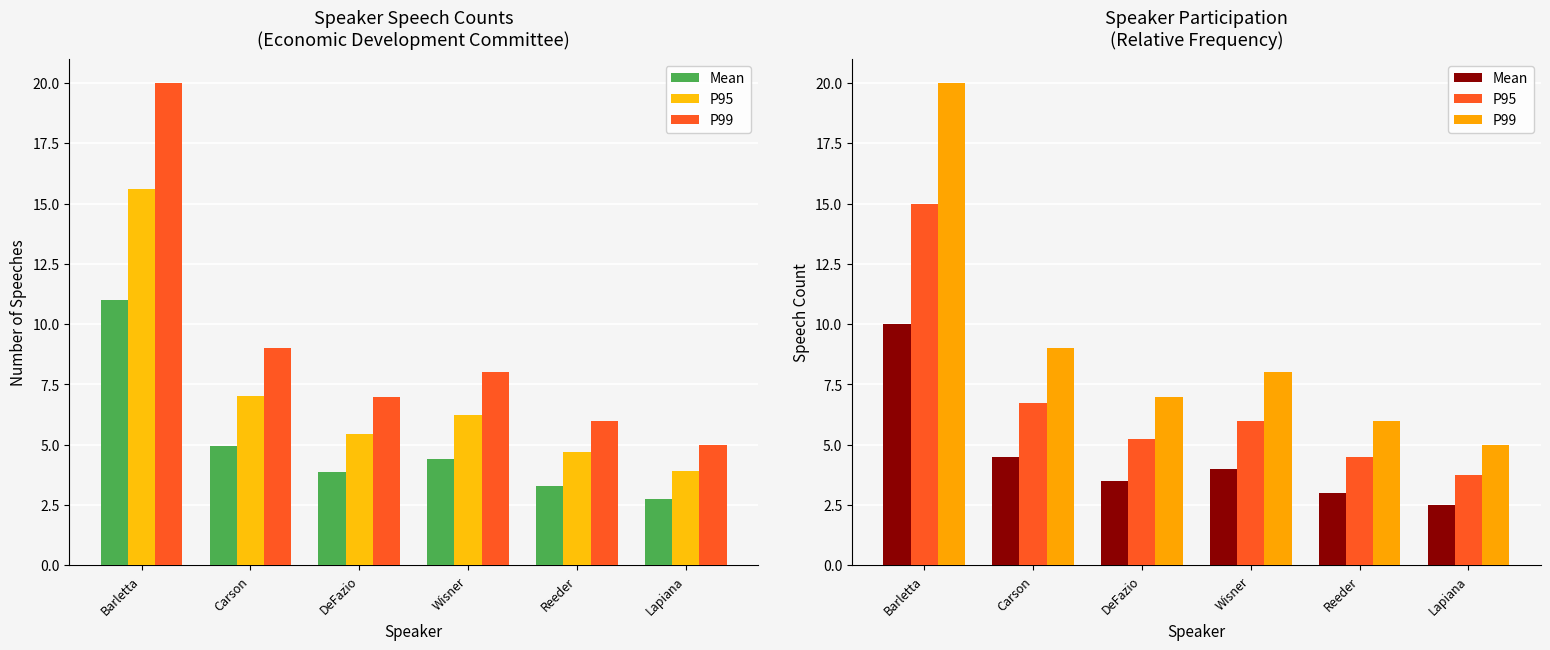

What is the spread (max minus min) of values at Reeder?

3.0